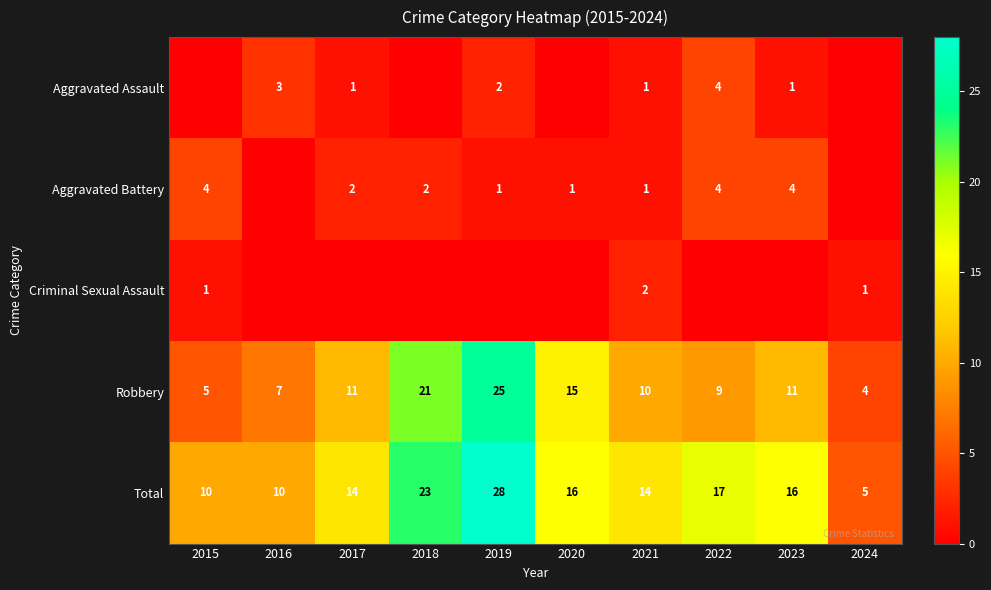

Is the value of Total at 2017 greater than the value of Aggravated Battery at 2021?

Yes